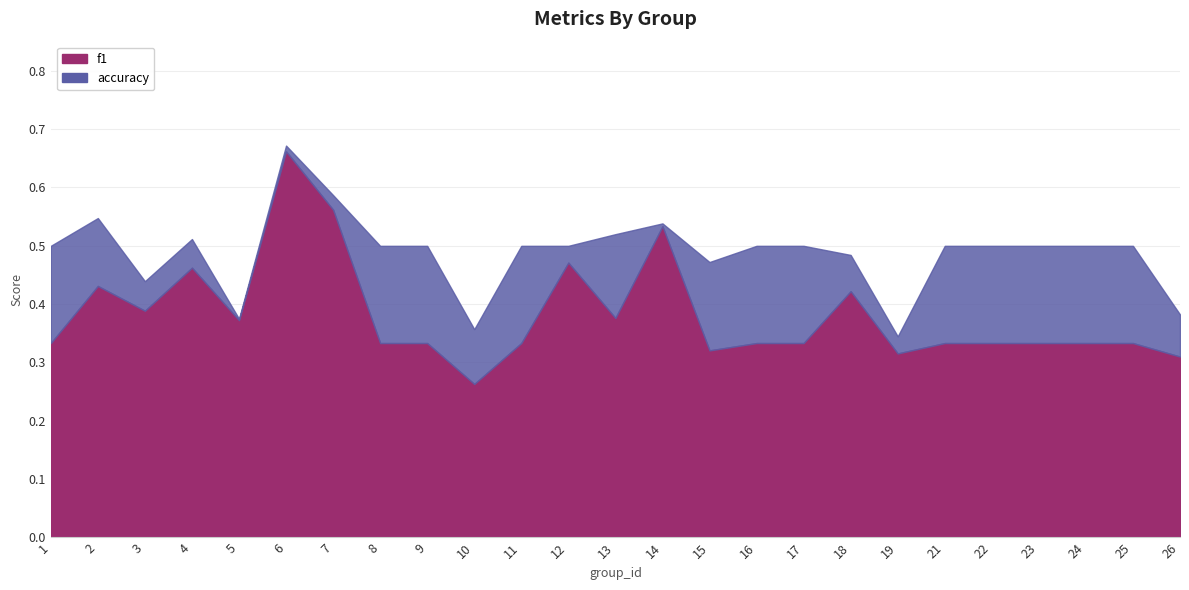

True or false: f1 and accuracy cross at least once.

False